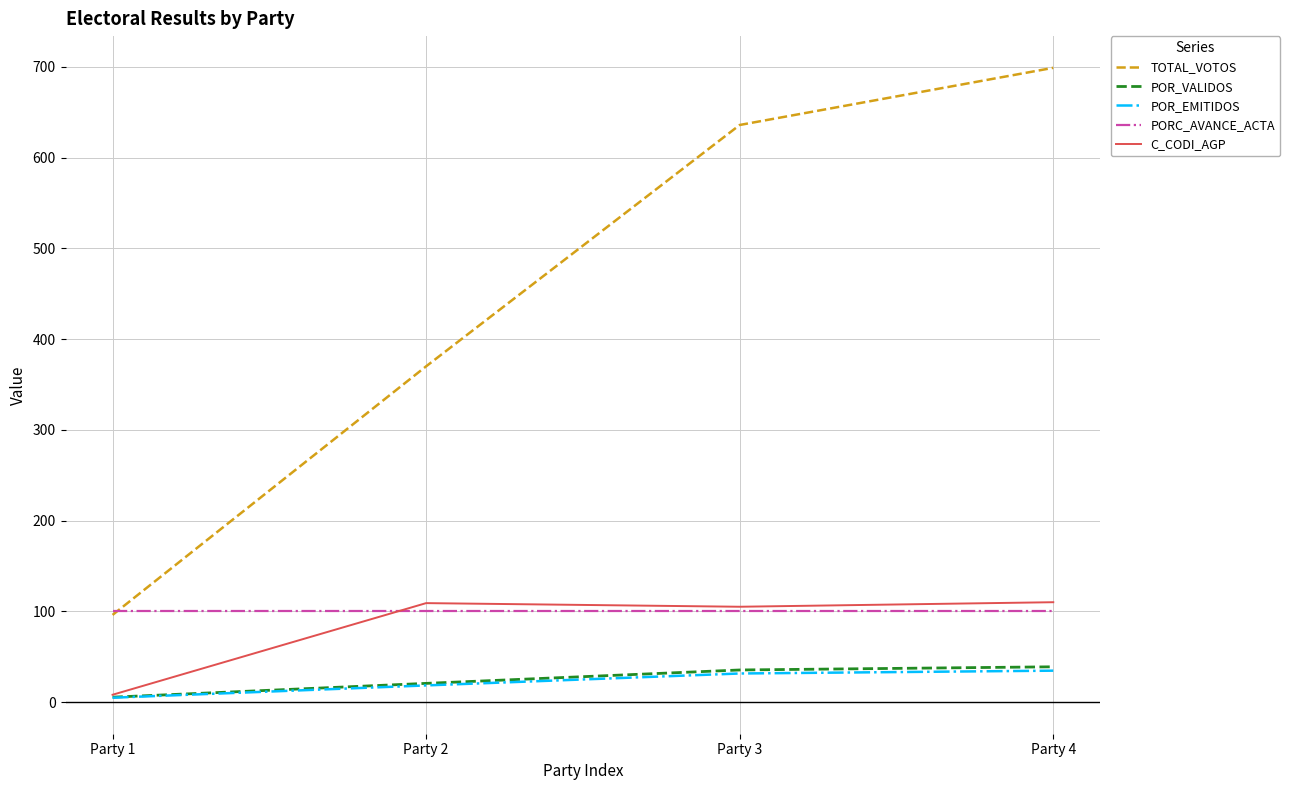

What are all the series names shown in the legend?

TOTAL_VOTOS, POR_VALIDOS, POR_EMITIDOS, PORC_AVANCE_ACTA, C_CODI_AGP